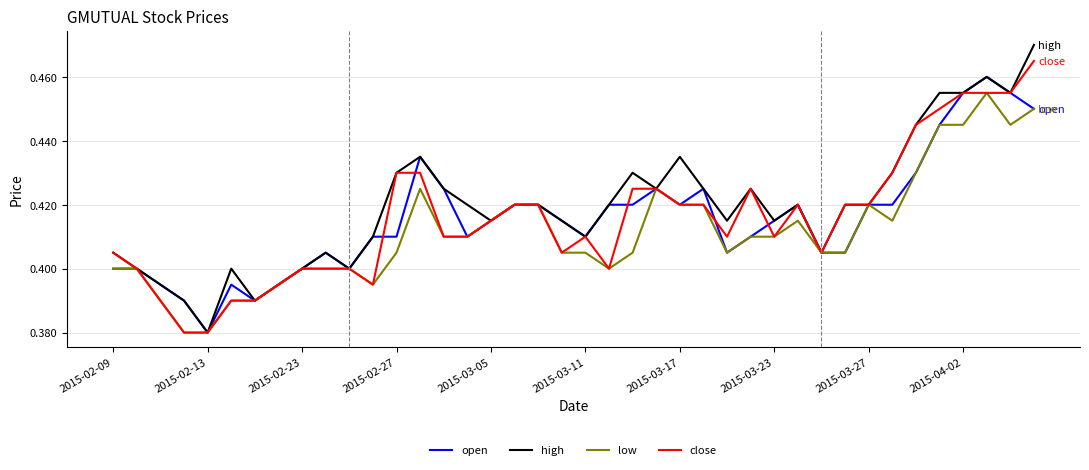

Rank the series by their maximum value, from highest to lowest.

high, close, open, low